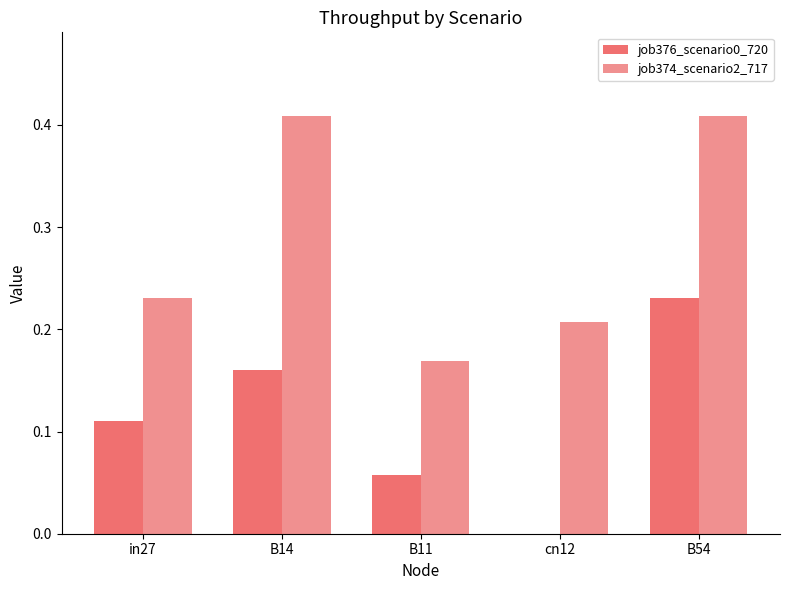

What is the sum of all job376_scenario0_720 values?

0.6